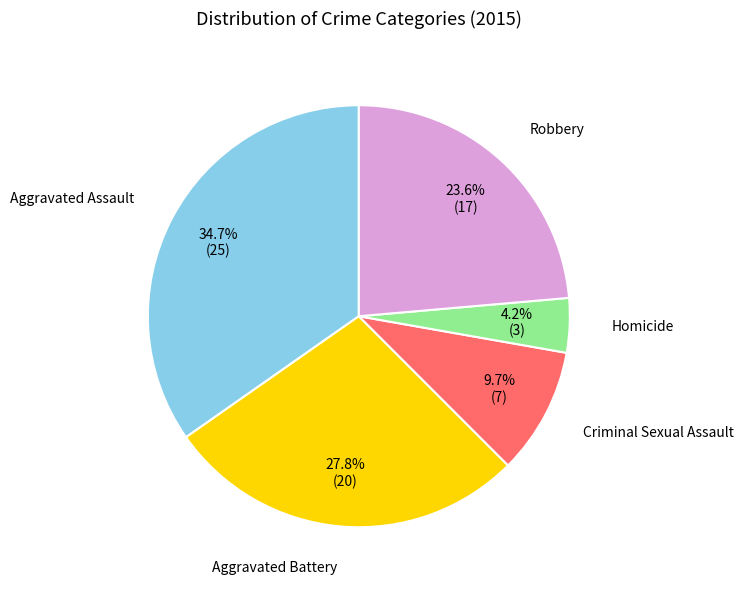

Is there any slice that represents more than half of the pie?

No